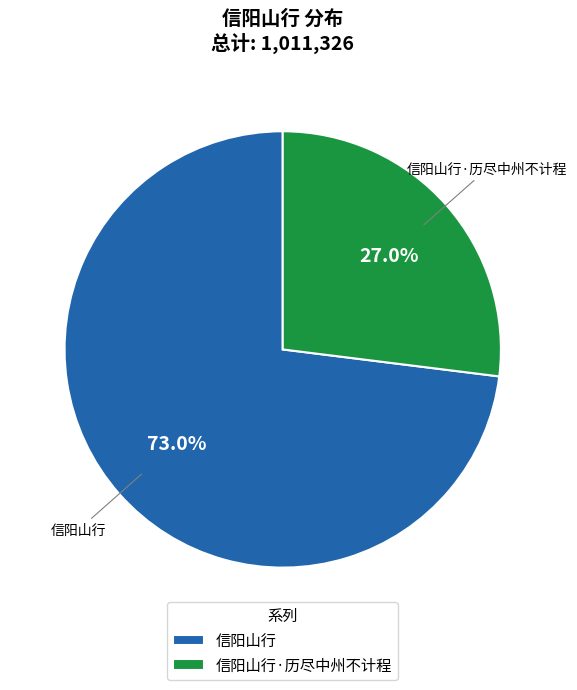

Approximately how many times larger is the value at 信阳山行·历尽中州不计程 compared to 信阳山行?

0.4